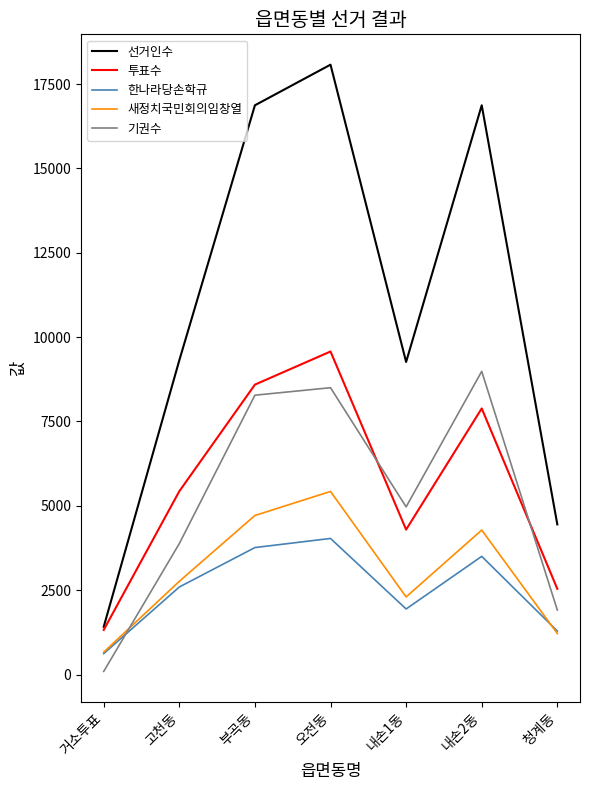

True or false: 투표수 and 한나라당손학규 intersect in this chart.

False